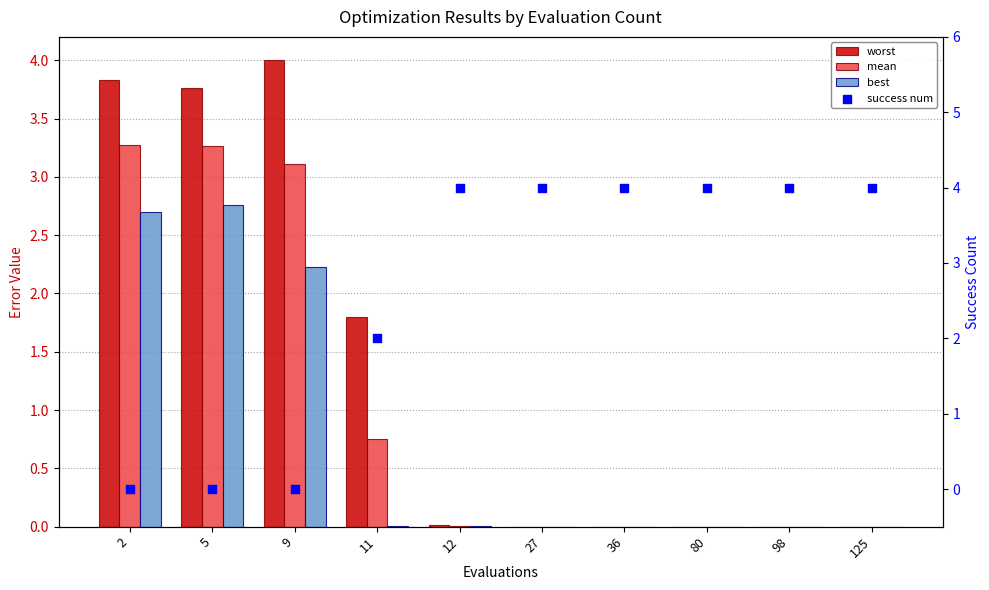

Is the value of best at 11 greater than the value of success num at 5?

Yes